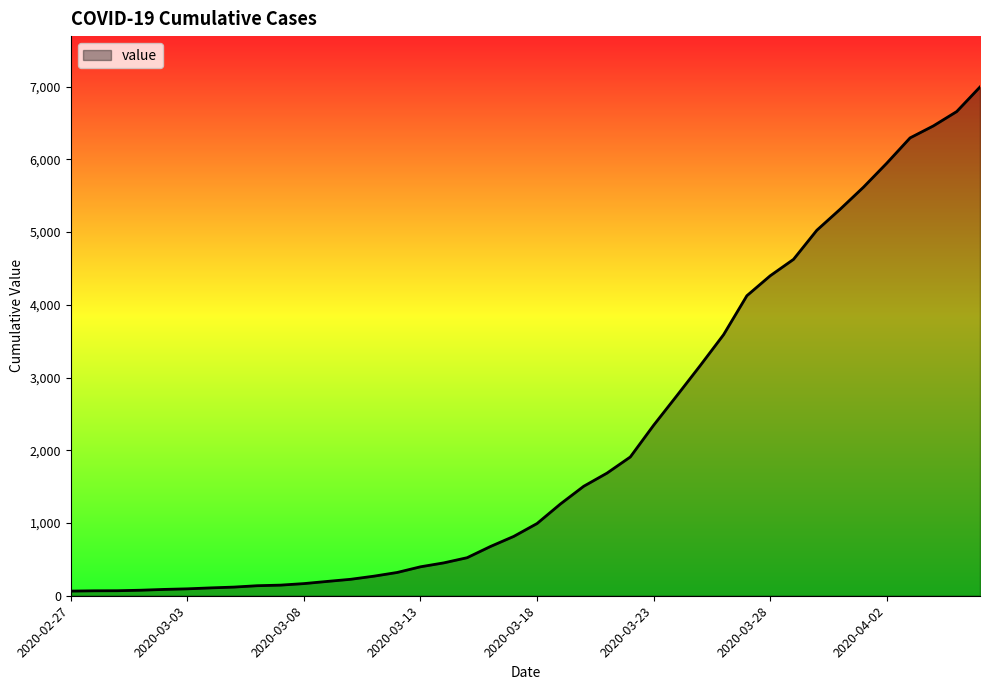

Reading left to right, what are all the values shown in this chart?

2020-02-27=64	2020-02-28=68	2020-02-29=69	2020-03-01=76	2020-03-02=87	2020-03-03=95	2020-03-04=108	2020-03-05=119	2020-03-06=138	2020-03-07=146	2020-03-08=167	2020-03-09=197	2020-03-10=226	2020-03-11=269	2020-03-12=320	2020-03-13=398	2020-03-14=452	2020-03-15=523	2020-03-16=677	2020-03-17=816	2020-03-18=993	2020-03-19=1261	2020-03-20=1505	2020-03-21=1686	2020-03-22=1908	2020-03-23=2344	2020-03-24=2752	2020-03-25=3165	2020-03-26=3589	2020-03-27=4125	2020-03-28=4399	2020-03-29=4625	2020-03-30=5025	2020-03-31=5314	2020-04-01=5617	2020-04-02=5947	2020-04-03=6295	2020-04-04=6460	2020-04-05=6657	2020-04-06=6995